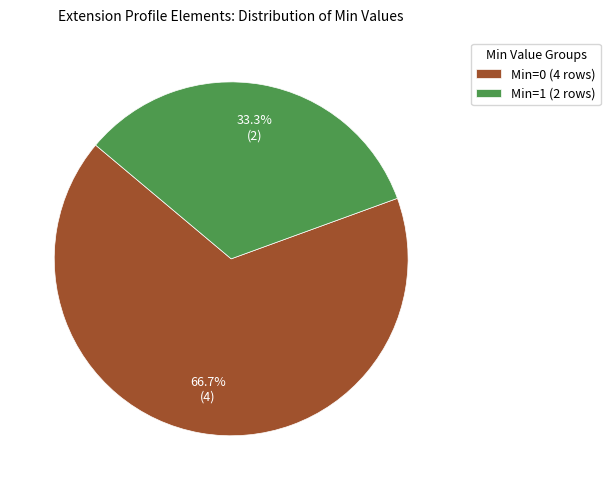

How many segments does this pie chart have?

2